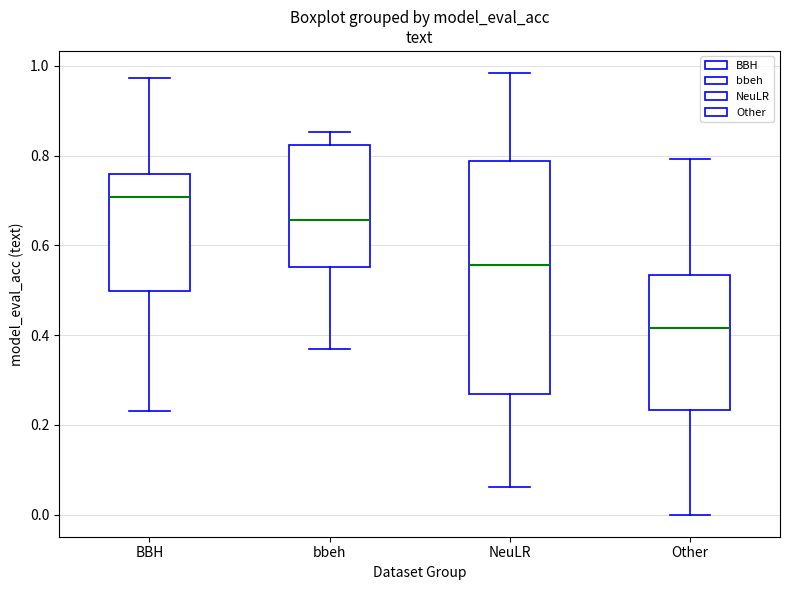

Reading left to right, transcribe this box plot: for each box, give where its median line is, the range the box spans, and where its two whiskers end, as read against the y-axis. The values are not printed on the chart, so give them approximately, as read against the axis.

BBH: median 0.70, box 0.50 to 0.76, whiskers 0.24 to 0.98
bbeh: median 0.66, box 0.56 to 0.82, whiskers 0.38 to 0.86
NeuLR: median 0.56, box 0.26 to 0.78, whiskers 0.06 to 0.98
Other: median 0.42, box 0.24 to 0.54, whiskers 0.00 to 0.80